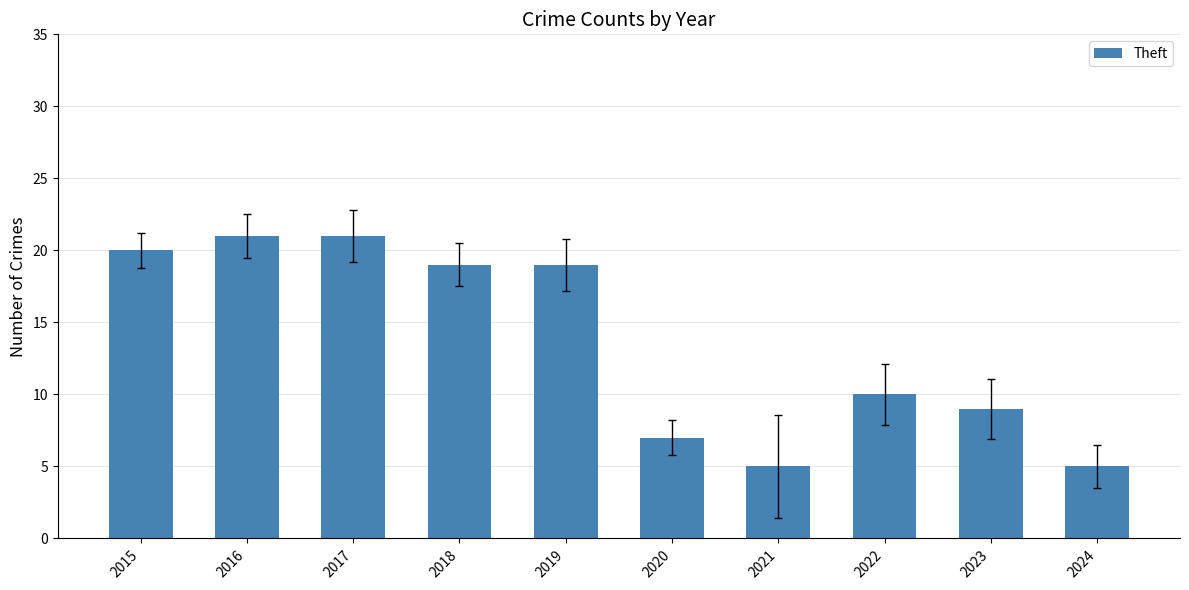

The value at 2018 is 32. True or false?

False